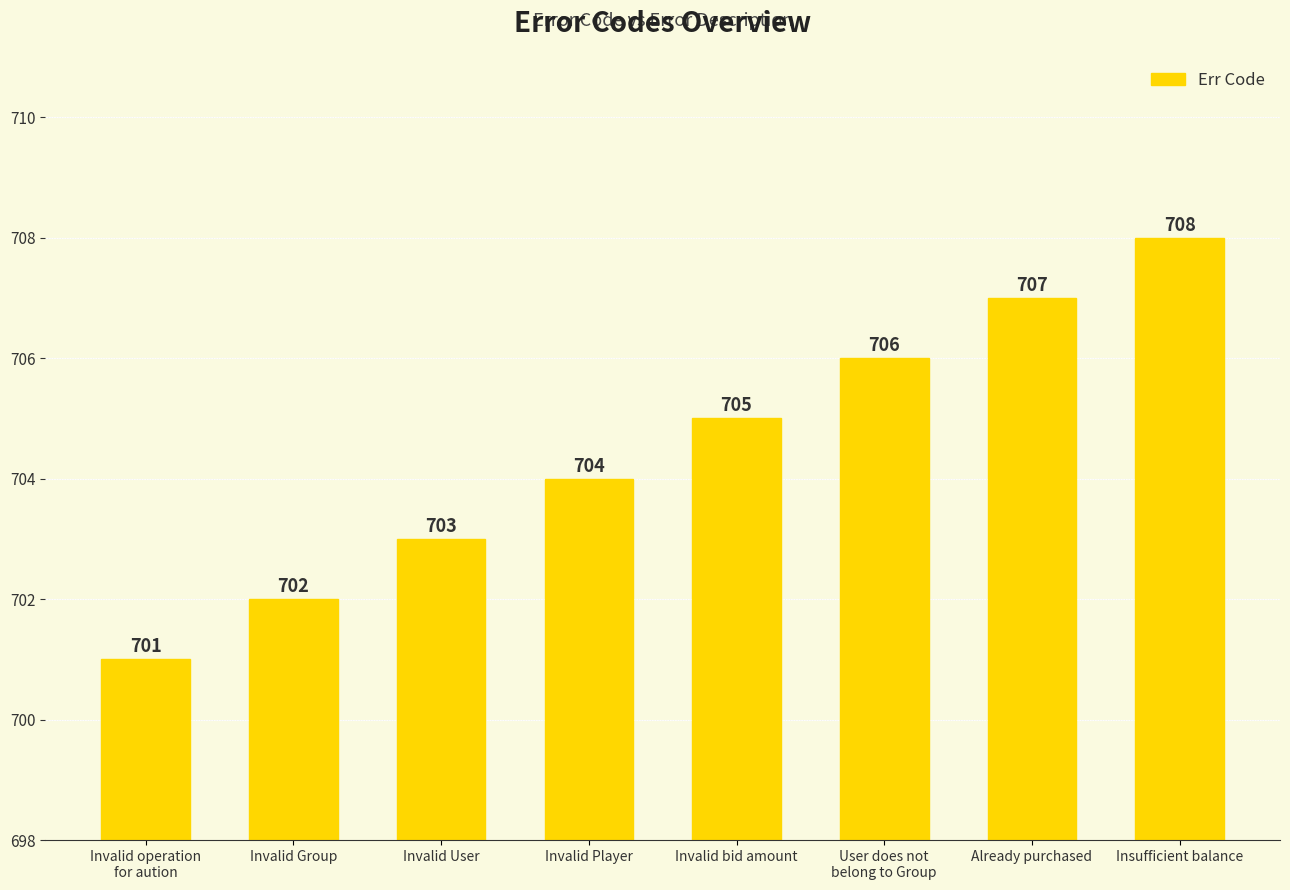

How many data points are less than 705?

4